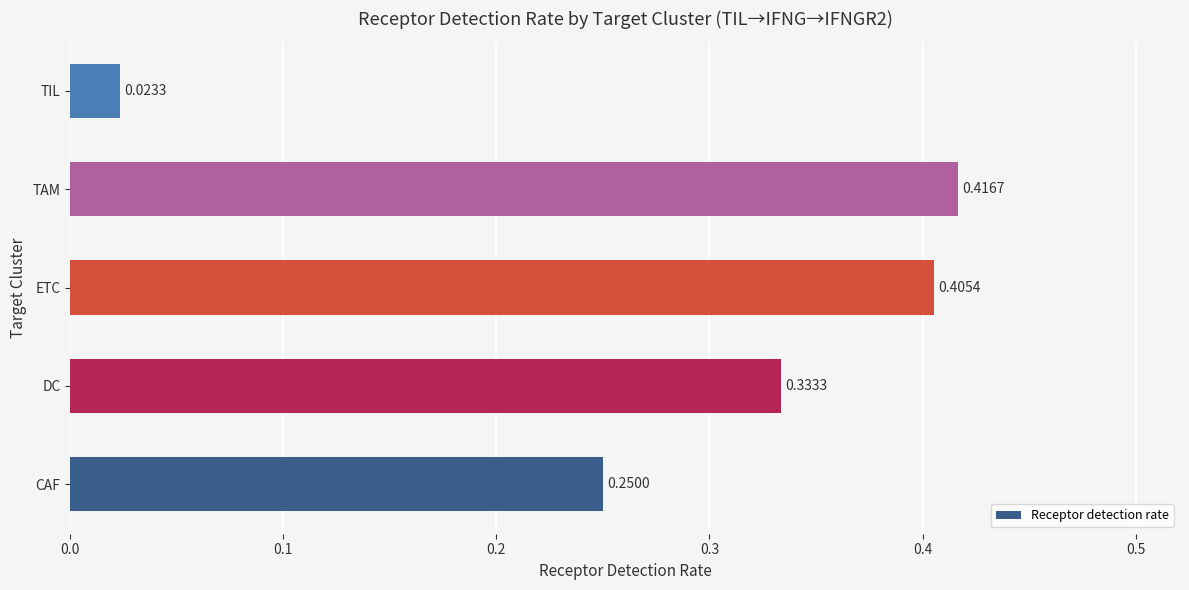

How many bars are there in total?

5